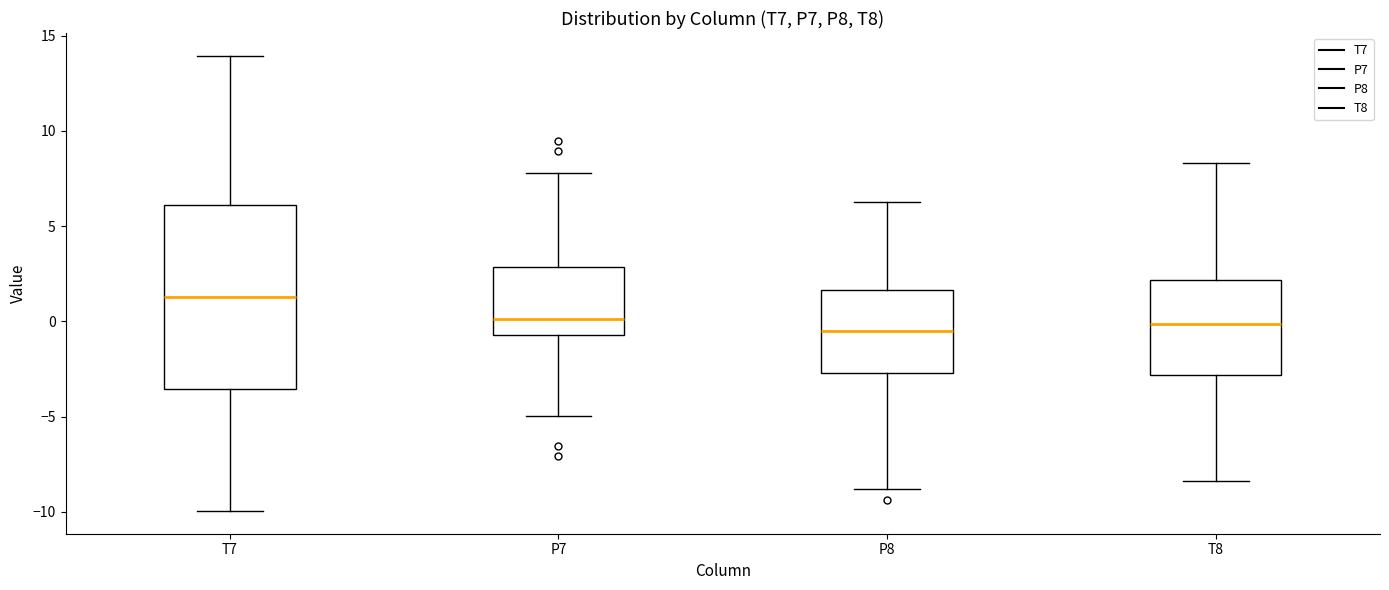

Reading left to right, read every box against the y-axis: the position of its median line, the range the box covers, and the ends of its whiskers. The values are not printed on the chart, so give them approximately, as read against the axis.

T7: median 1.5, box -3.5 to 6.0, whiskers -10.0 to 14.0
P7: median 0.0, box -0.5 to 3.0, whiskers -5.0 to 8.0
P8: median -0.5, box -2.5 to 1.5, whiskers -9.0 to 6.5
T8: median 0.0, box -3.0 to 2.0, whiskers -8.5 to 8.5